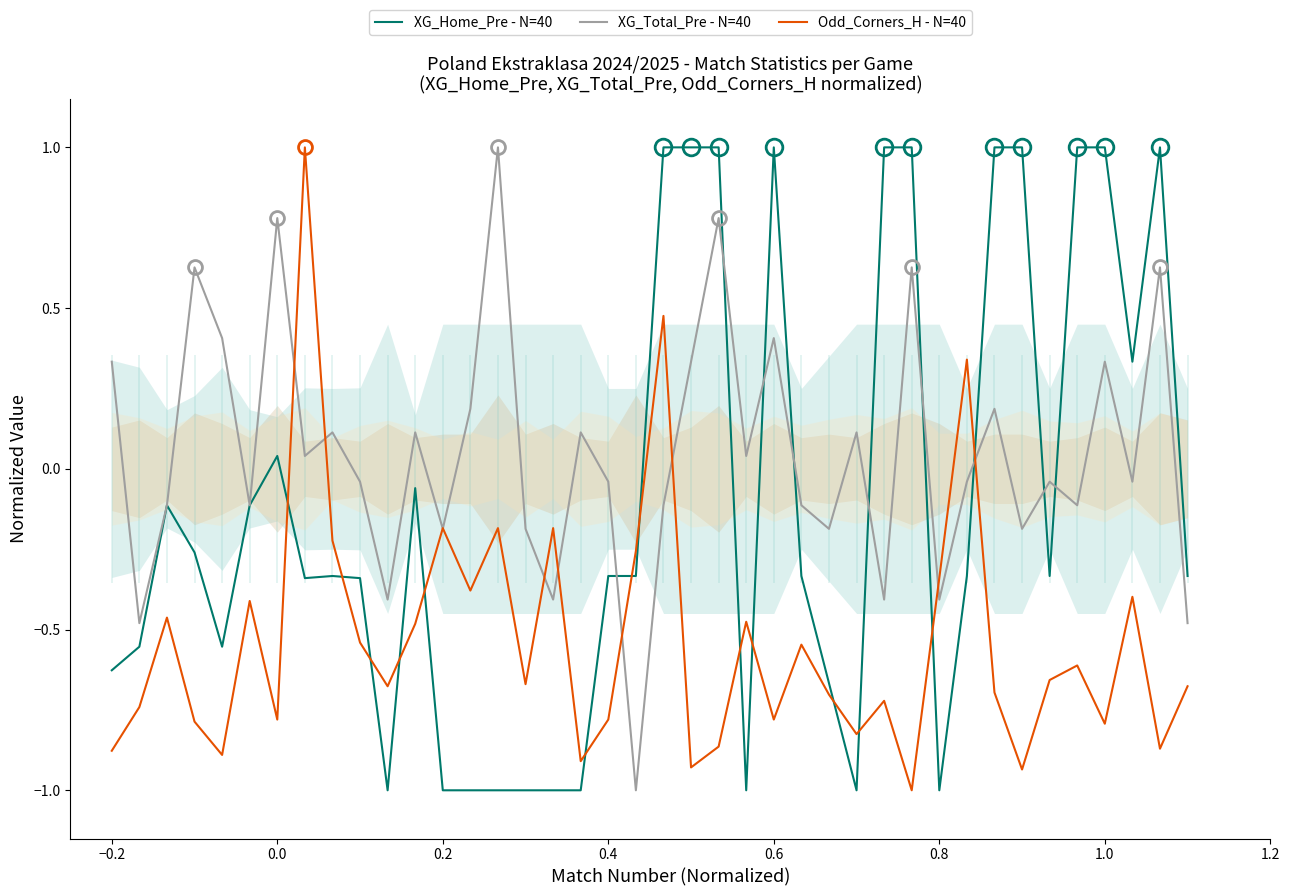

What value does the XG_Total_Pre - N=40 series have at 0.6?

0.4